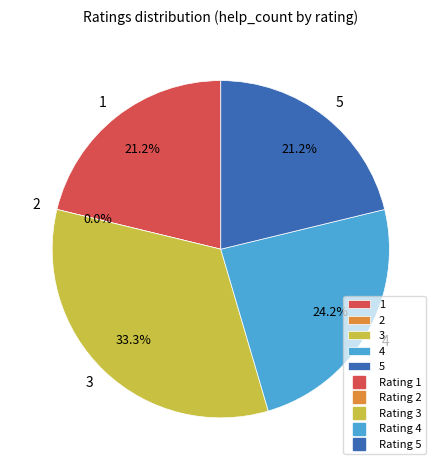

Is there a majority slice in this chart?

No